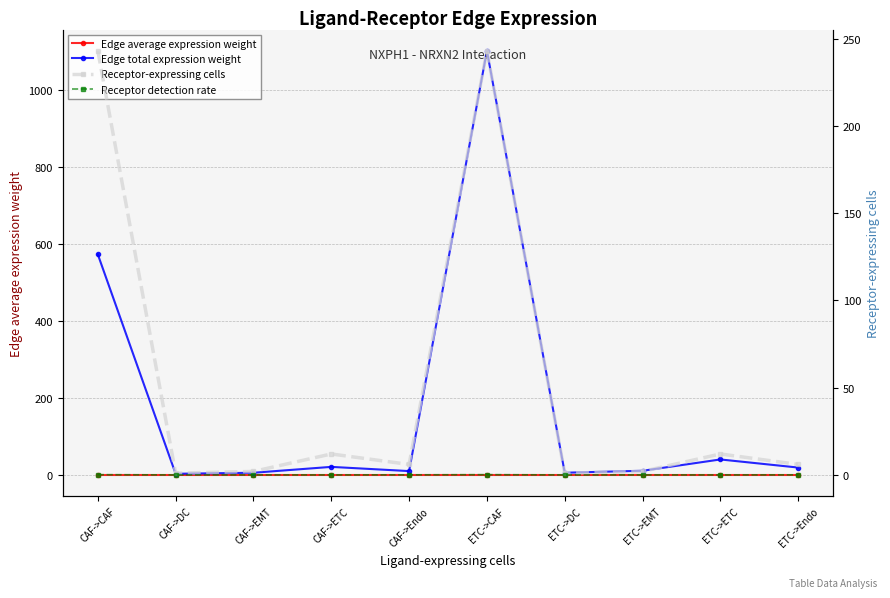

Rank the categories by Edge total expression weight value from lowest to highest.

CAF->DC, CAF->EMT, ETC->DC, CAF->Endo, ETC->EMT, ETC->Endo, CAF->ETC, ETC->ETC, CAF->CAF, ETC->CAF